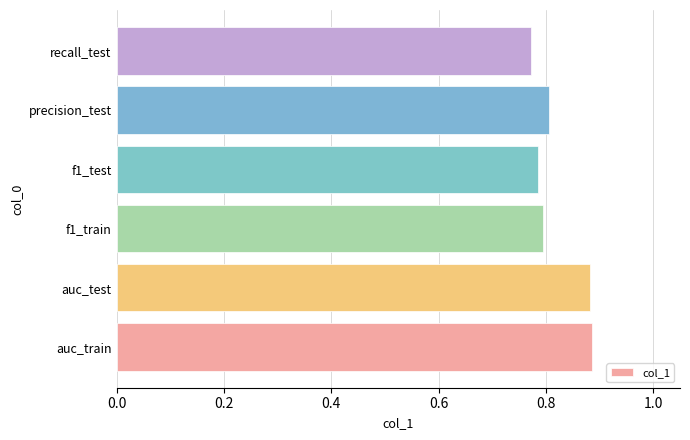

True or false: the data shows 1.4 at precision_test.

False